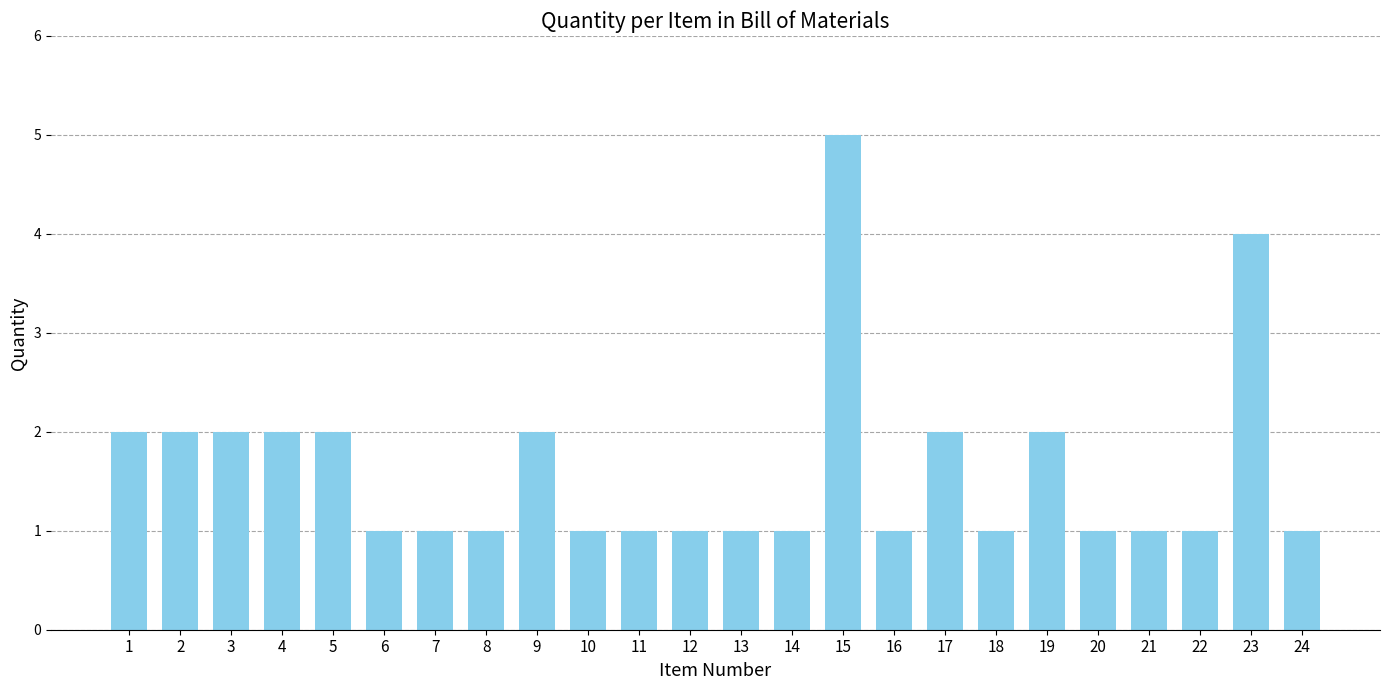

What is the difference between the maximum and second lowest values?

4